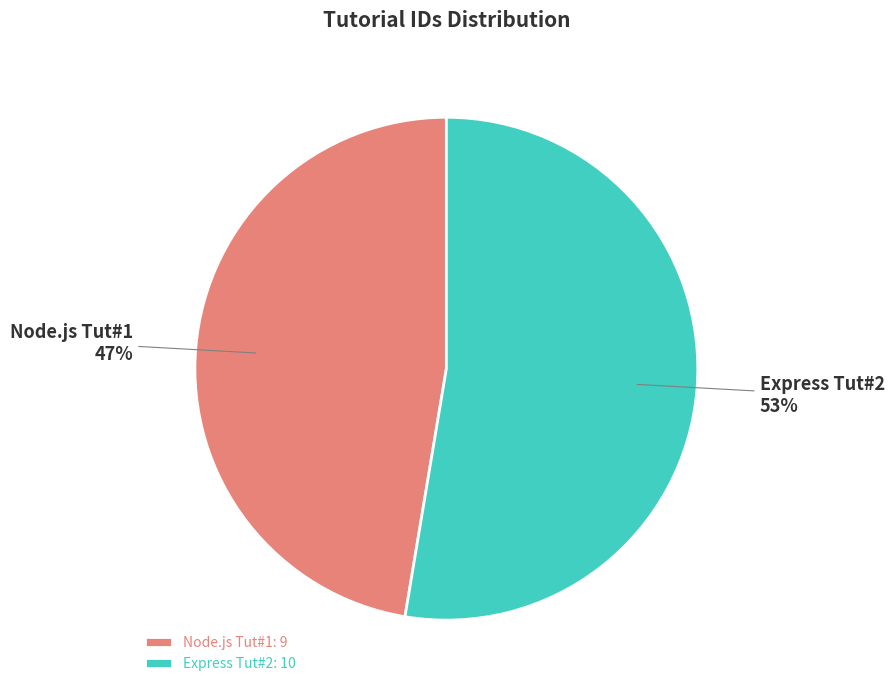

True or false: Node.js Tut#1 accounts for 47% of the total.

True